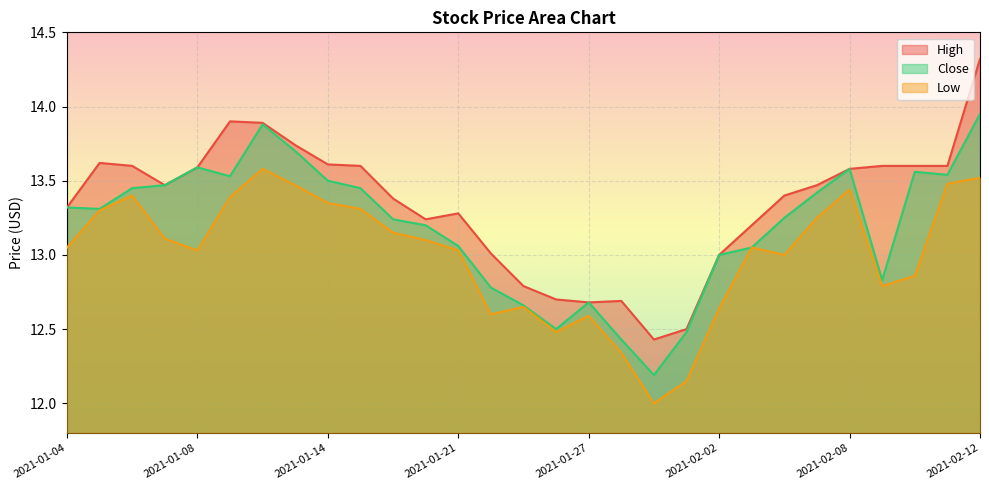

Reading left to right, list all the values displayed in this chart.

High: 2021-01-04=13.3	2021-01-05=13.6	2021-01-06=13.6	2021-01-07=13.5	2021-01-08=13.6	2021-01-11=13.9	2021-01-12=13.9	2021-01-13=13.7	2021-01-14=13.6	2021-01-15=13.6	2021-01-19=13.4	2021-01-20=13.2	2021-01-21=13.3	2021-01-22=13.0	2021-01-25=12.8	2021-01-26=12.7	2021-01-27=12.7	2021-01-28=12.7	2021-01-29=12.4	2021-02-01=12.5	2021-02-02=13.0	2021-02-03=13.2	2021-02-04=13.4	2021-02-05=13.5	2021-02-08=13.6	2021-02-09=13.6	2021-02-10=13.6	2021-02-11=13.6	2021-02-12=14.3
Close: 2021-01-04=13.3	2021-01-05=13.3	2021-01-06=13.4	2021-01-07=13.5	2021-01-08=13.6	2021-01-11=13.5	2021-01-12=13.9	2021-01-13=13.7	2021-01-14=13.5	2021-01-15=13.4	2021-01-19=13.2	2021-01-20=13.2	2021-01-21=13.1	2021-01-22=12.8	2021-01-25=12.7	2021-01-26=12.5	2021-01-27=12.7	2021-01-28=12.4	2021-01-29=12.2	2021-02-01=12.5	2021-02-02=13.0	2021-02-03=13.1	2021-02-04=13.2	2021-02-05=13.4	2021-02-08=13.6	2021-02-09=12.8	2021-02-10=13.6	2021-02-11=13.5	2021-02-12=13.9
Low: 2021-01-04=13.1	2021-01-05=13.3	2021-01-06=13.4	2021-01-07=13.1	2021-01-08=13.0	2021-01-11=13.4	2021-01-12=13.6	2021-01-13=13.5	2021-01-14=13.4	2021-01-15=13.3	2021-01-19=13.1	2021-01-20=13.1	2021-01-21=13.0	2021-01-22=12.6	2021-01-25=12.6	2021-01-26=12.5	2021-01-27=12.6	2021-01-28=12.3	2021-01-29=12.0	2021-02-01=12.1	2021-02-02=12.6	2021-02-03=13.1	2021-02-04=13.0	2021-02-05=13.2	2021-02-08=13.4	2021-02-09=12.8	2021-02-10=12.9	2021-02-11=13.5	2021-02-12=13.5